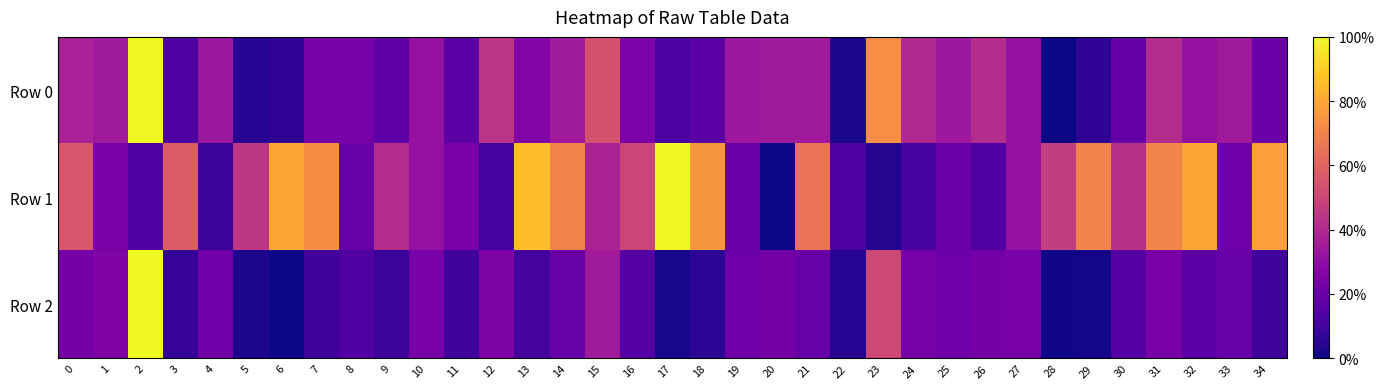

Between 19 and 12, which is larger?

12